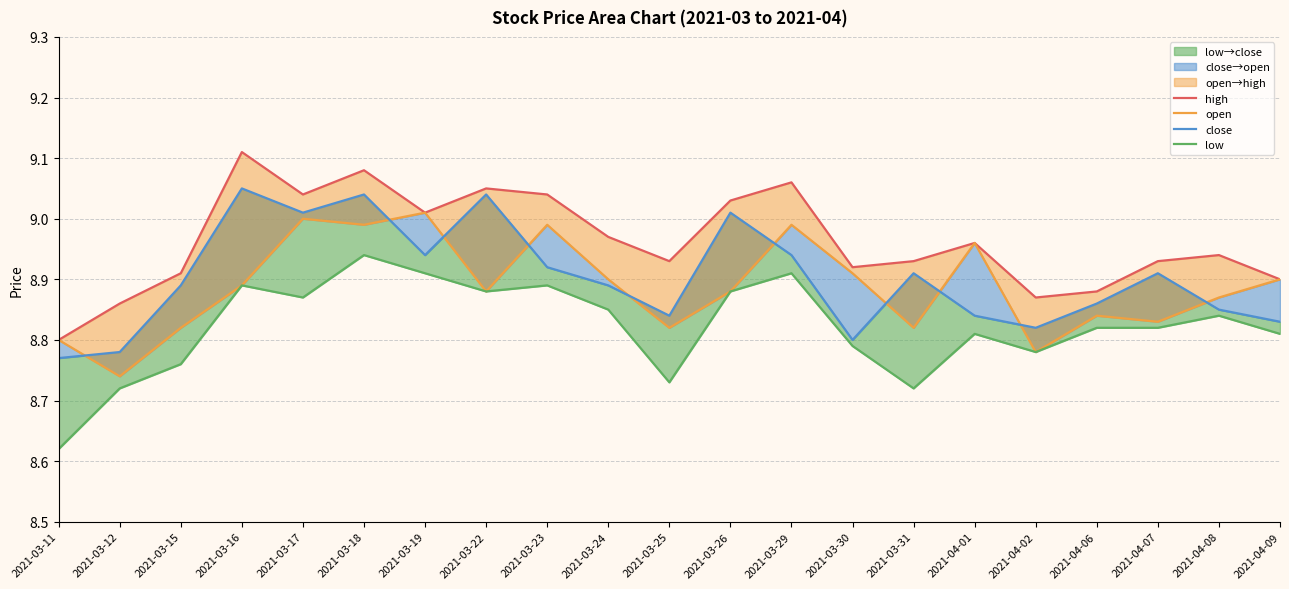

At which category does open reach its first local peak?

2021-03-17